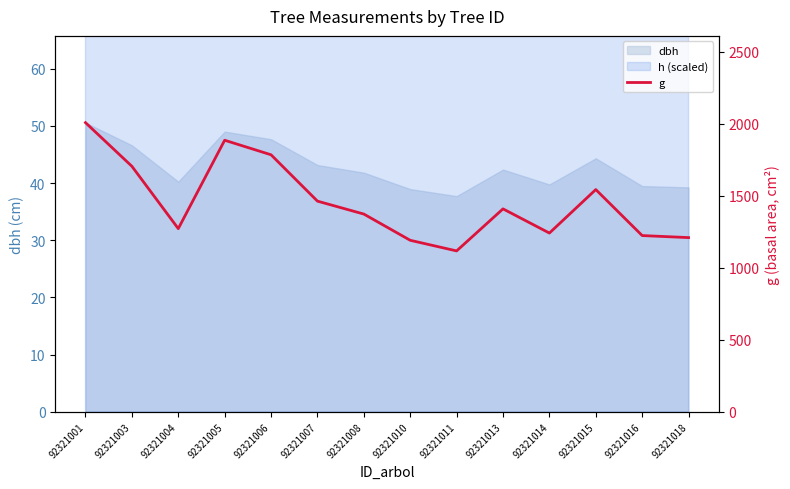

The value at 92321013 is 785.1. True or false?

False